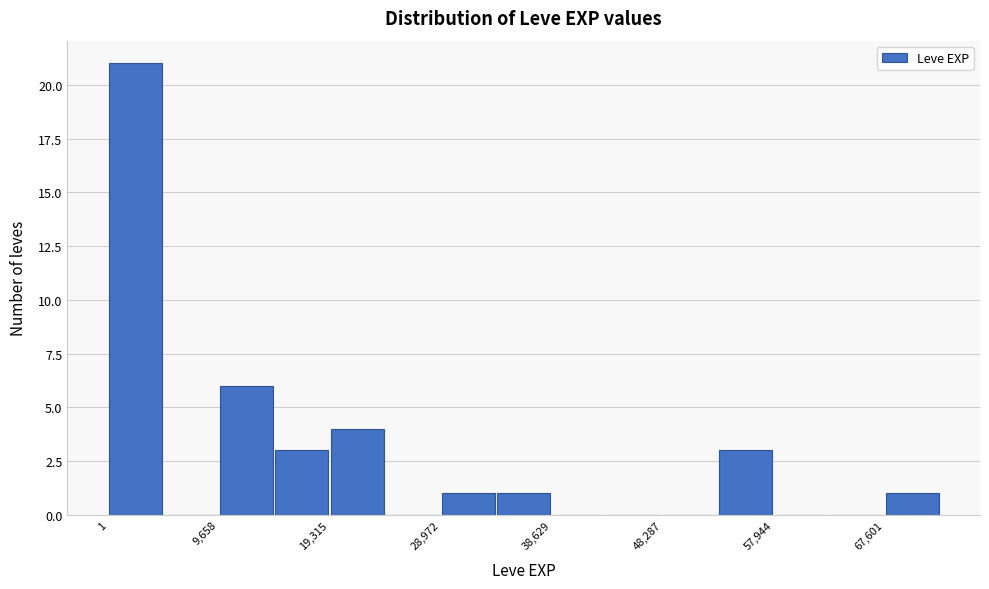

Which range on the x-axis has the tallest bar?

0 to 5000